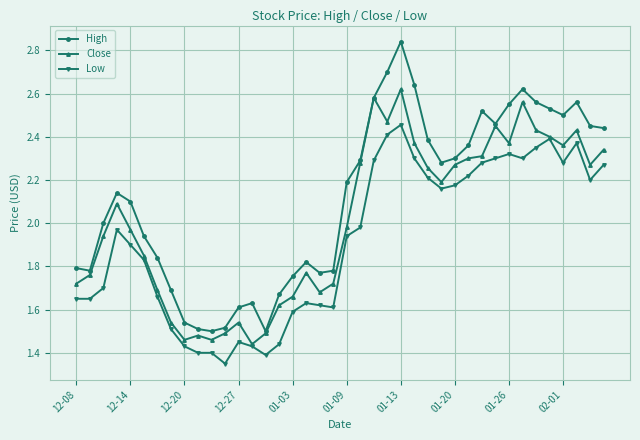

List the series in order of their overall mean, highest first.

High, Close, Low